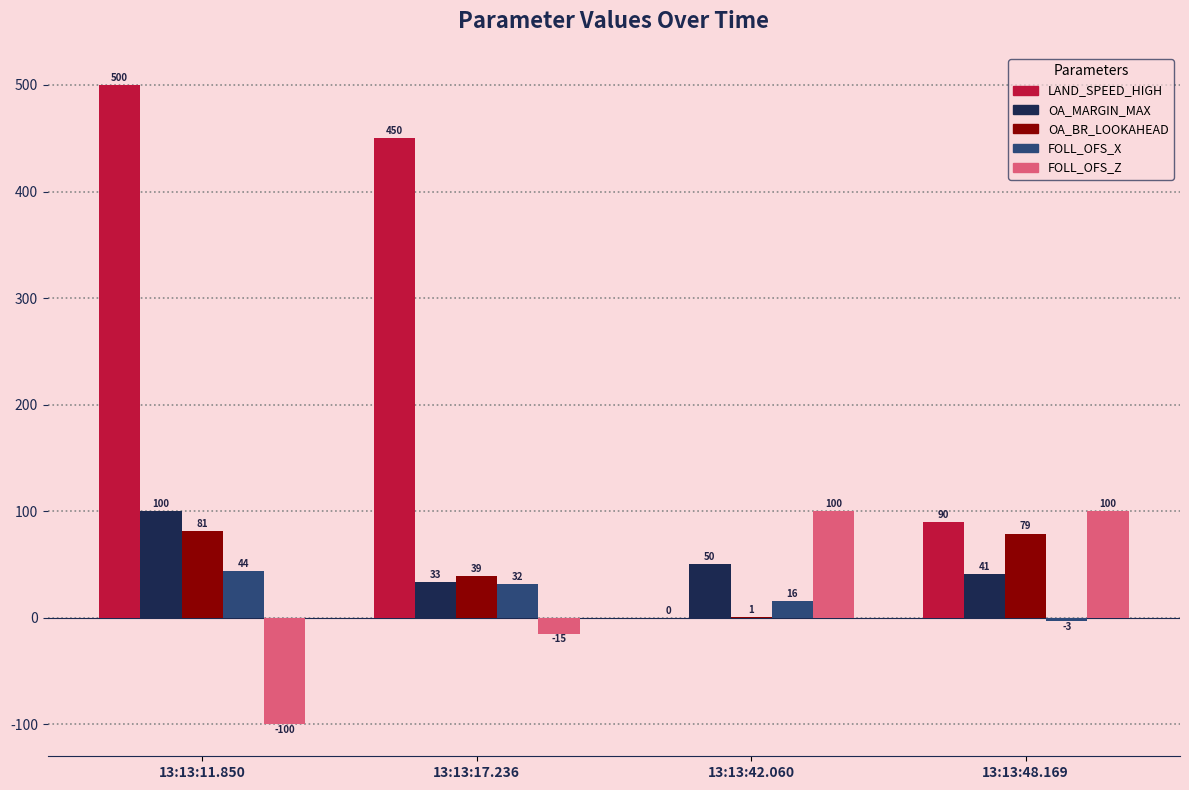

Between 13:13:11.850 and 13:13:48.169, which series saw the biggest shift?

LAND_SPEED_HIGH